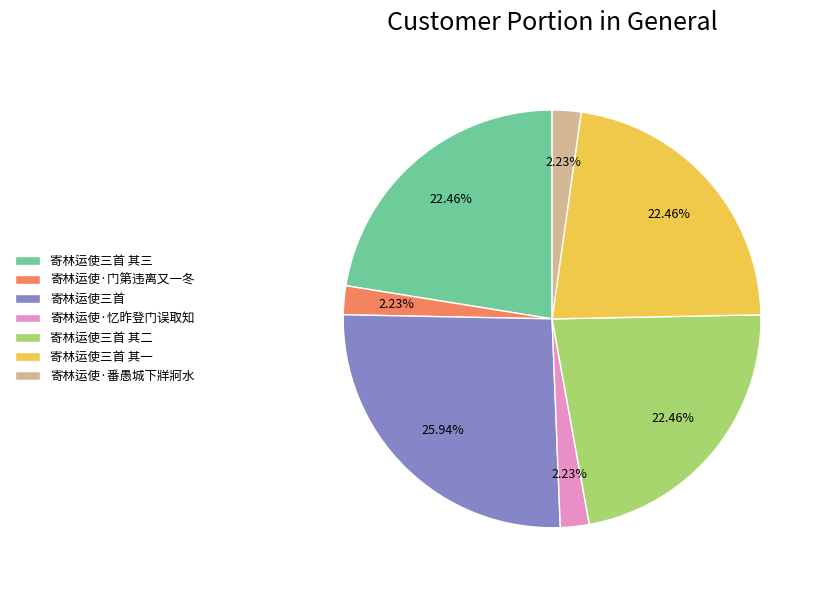

What is the total percentage of 寄林运使三首 其三 and 寄林运使三首?

48.4%